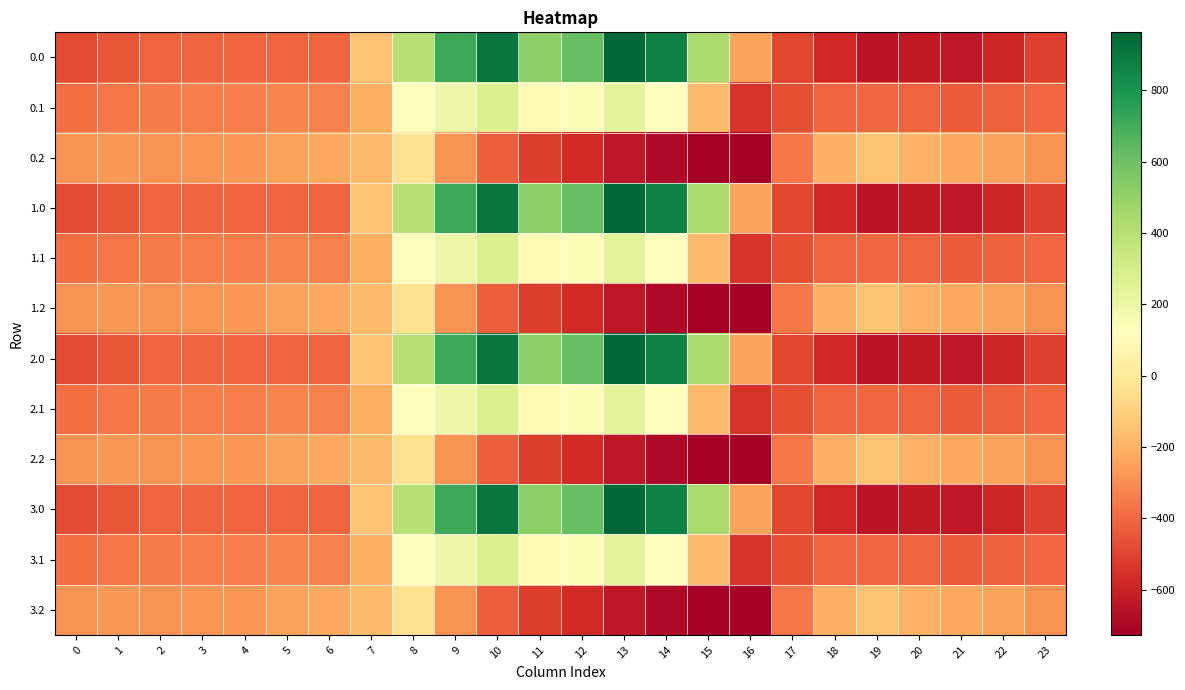

Which has a higher value, 8 or 0?

8